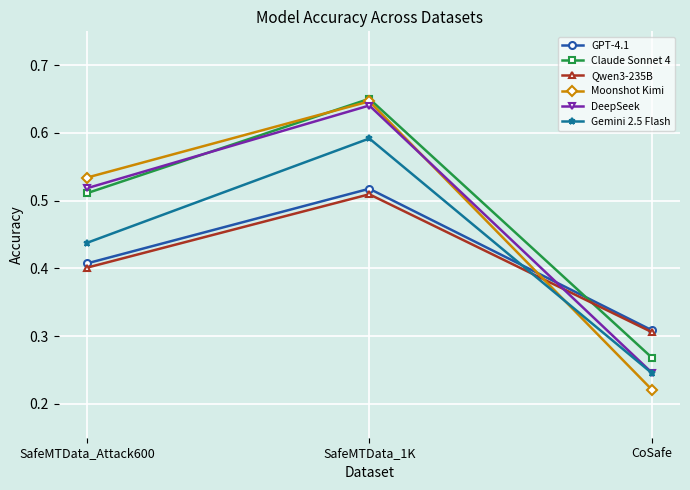

What is the label of the 1st point from the right?

CoSafe